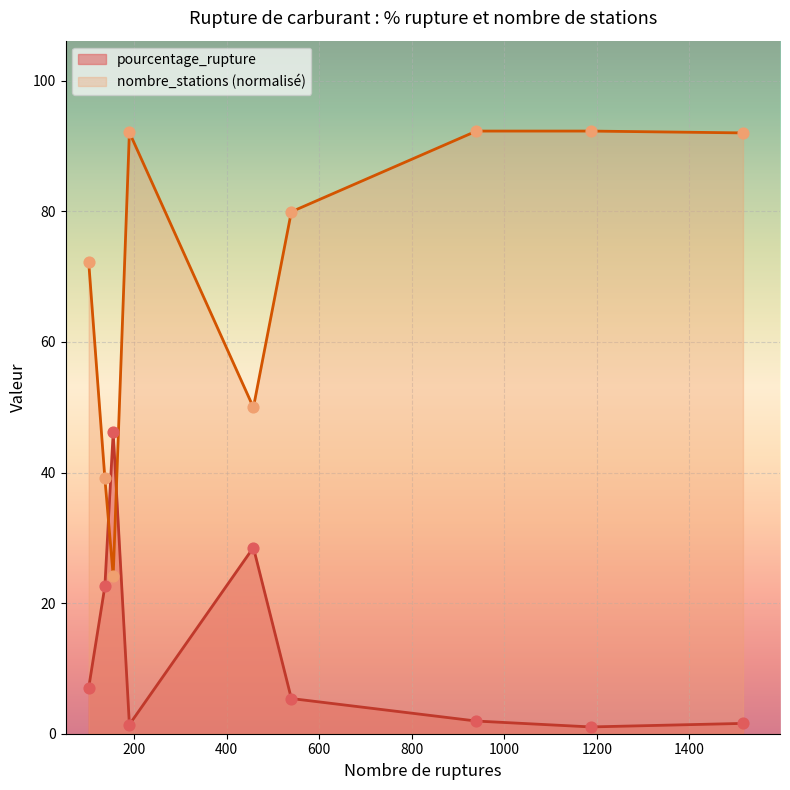

At which category is the sum across all series the highest?

940